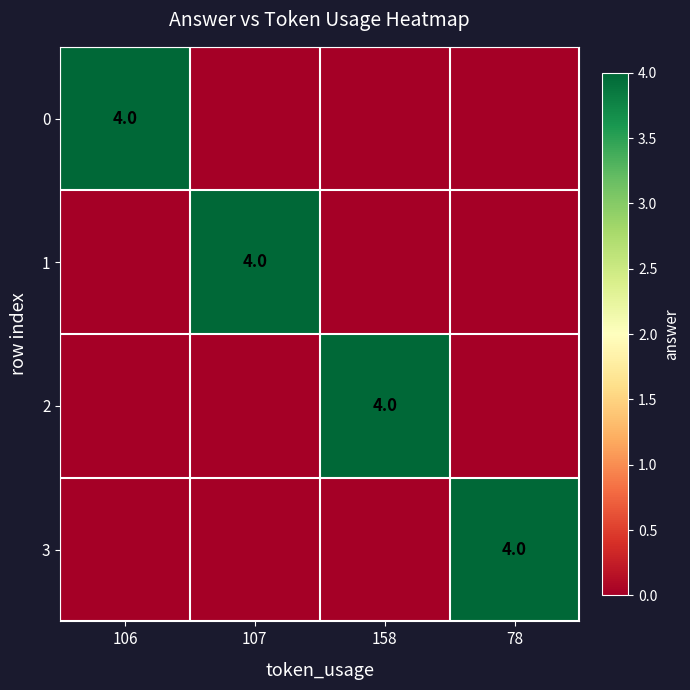

What is the spread (max minus min) of values at 78?

4